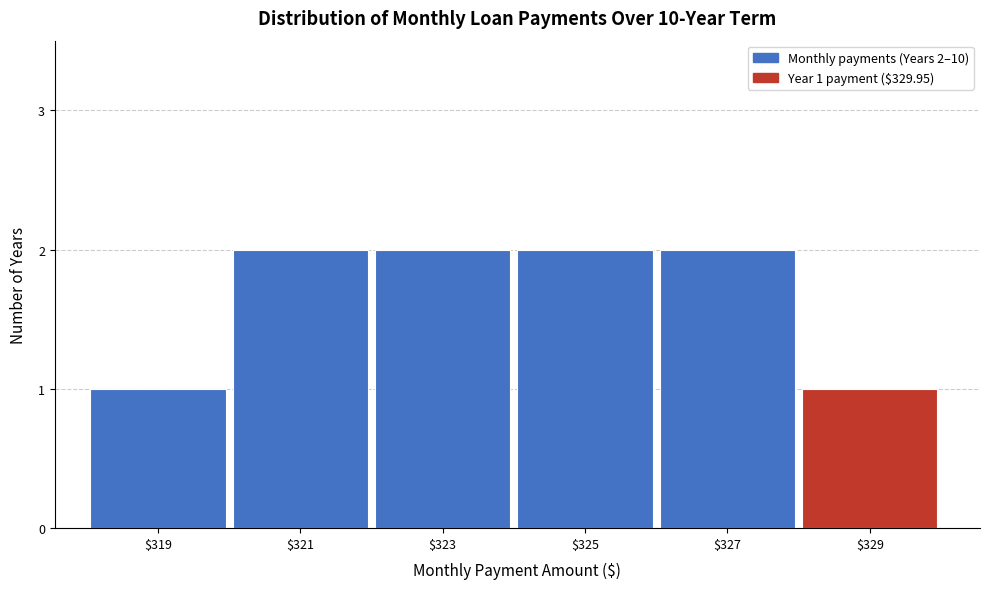

Reading right to left, extract all data points from this chart.

1	2	2	2	2	1